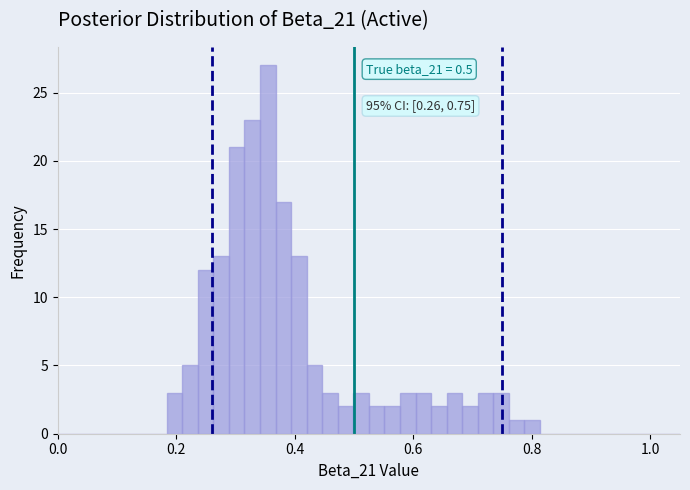

Read against the x-axis, roughly where is the centre of the tallest bar?

0.36